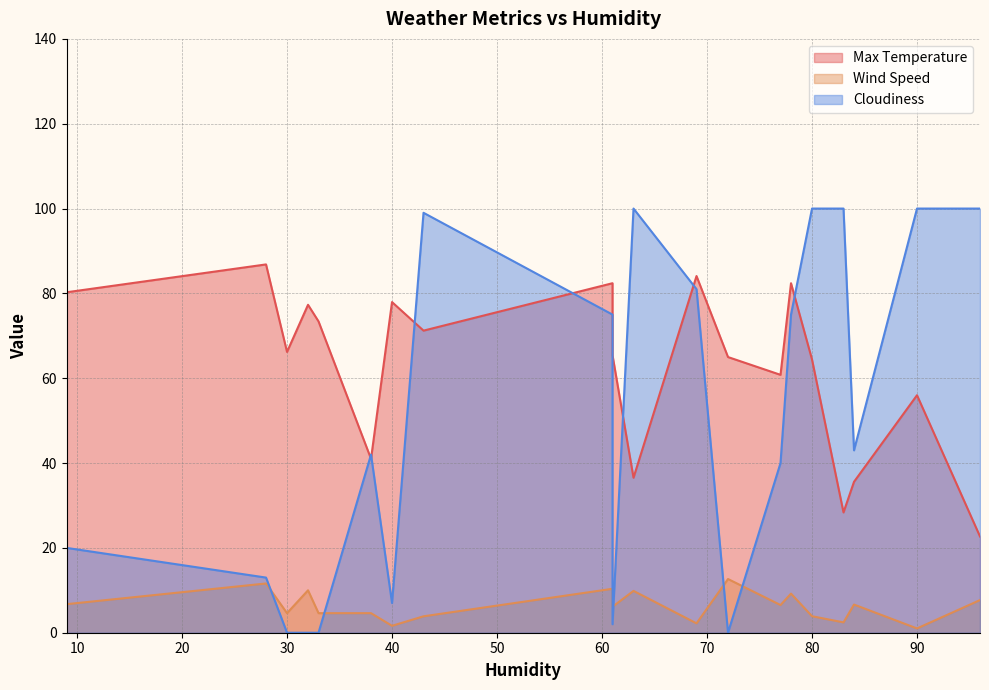

What is the difference between the maximum and minimum values in the Wind Speed series?

11.7